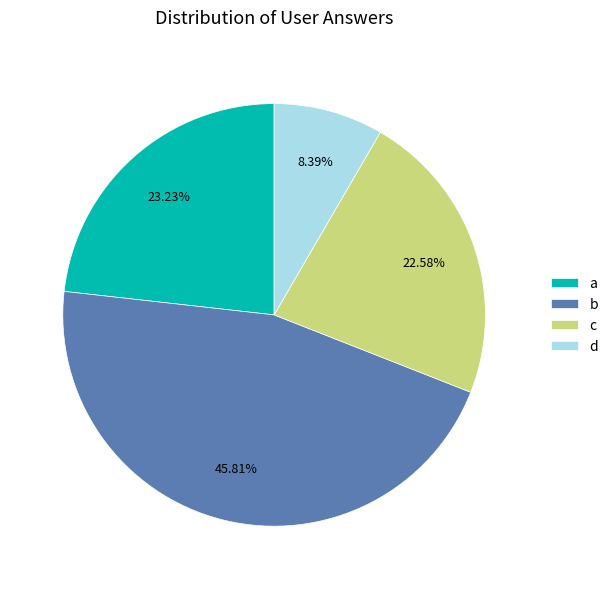

How many segments does this pie chart have?

4